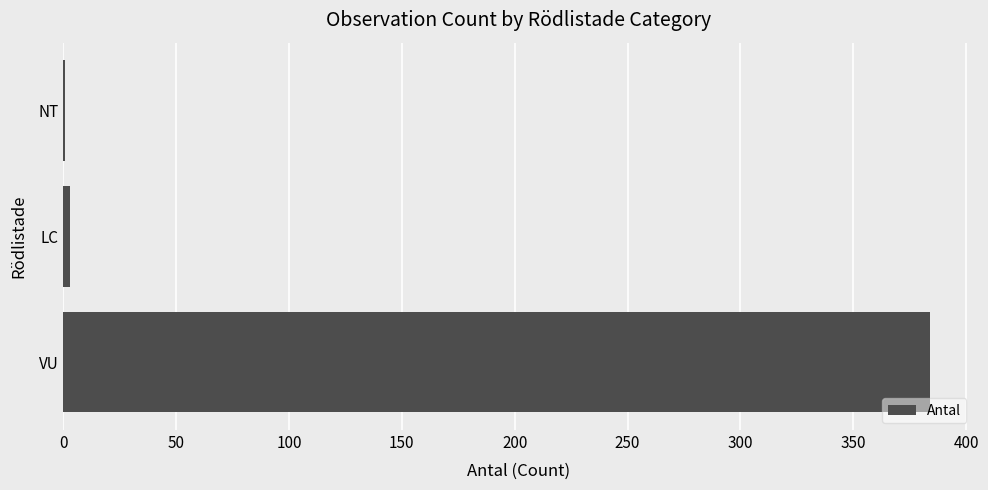

The chart shows a value of 384 at VU. True or false?

True